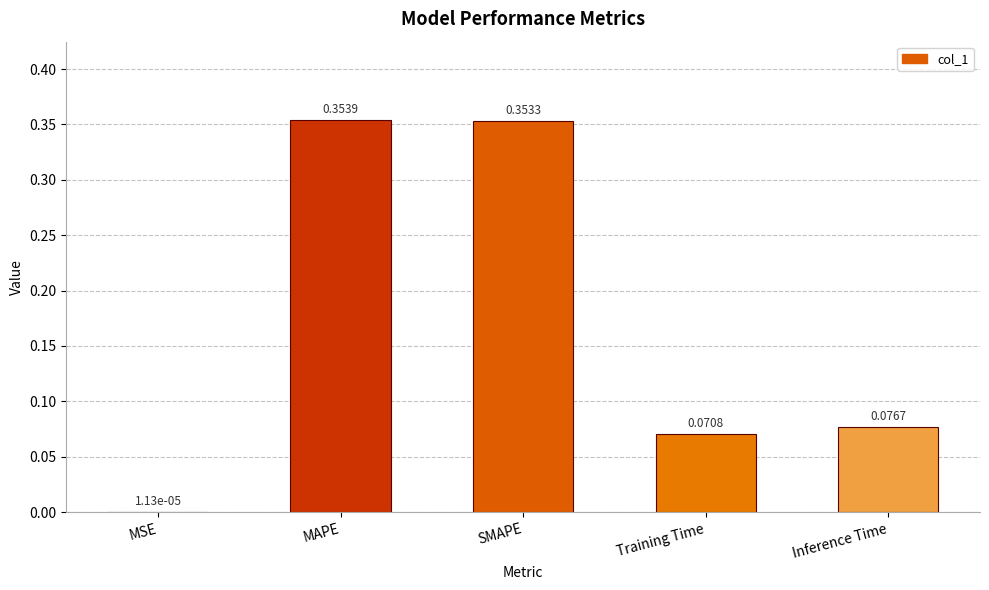

At which label is the value closest to 0?

MSE